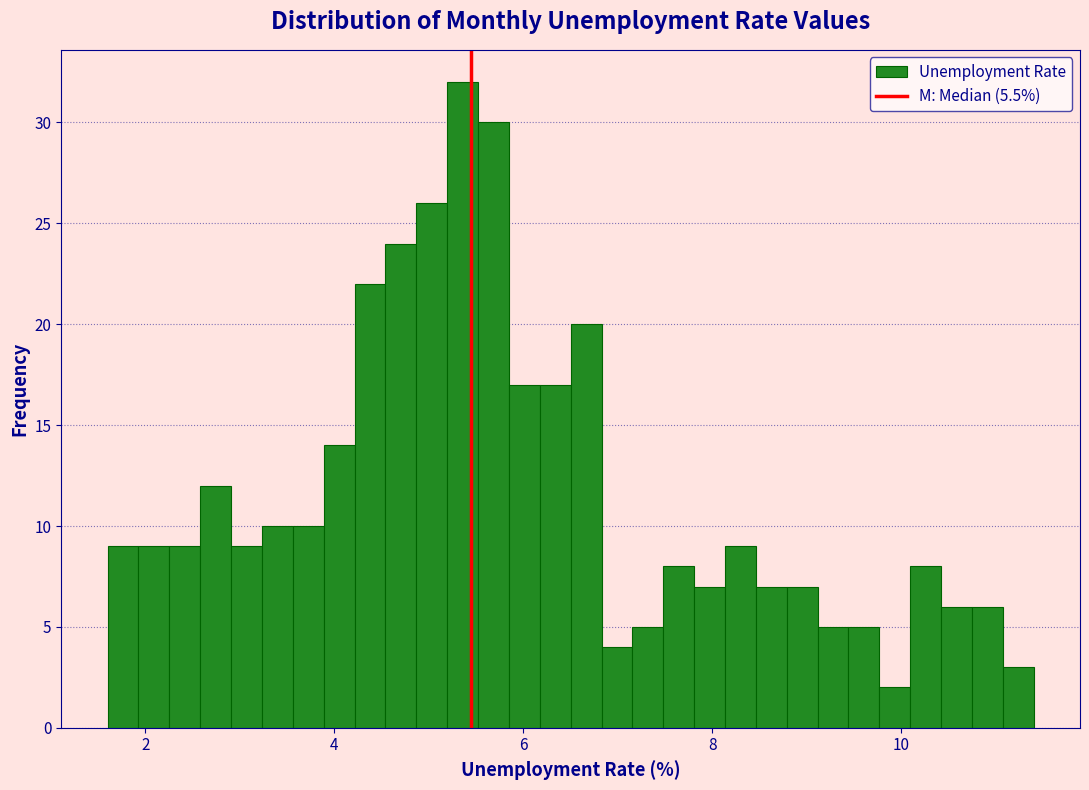

Read against the x-axis, roughly where is the centre of the tallest bar?

5.4